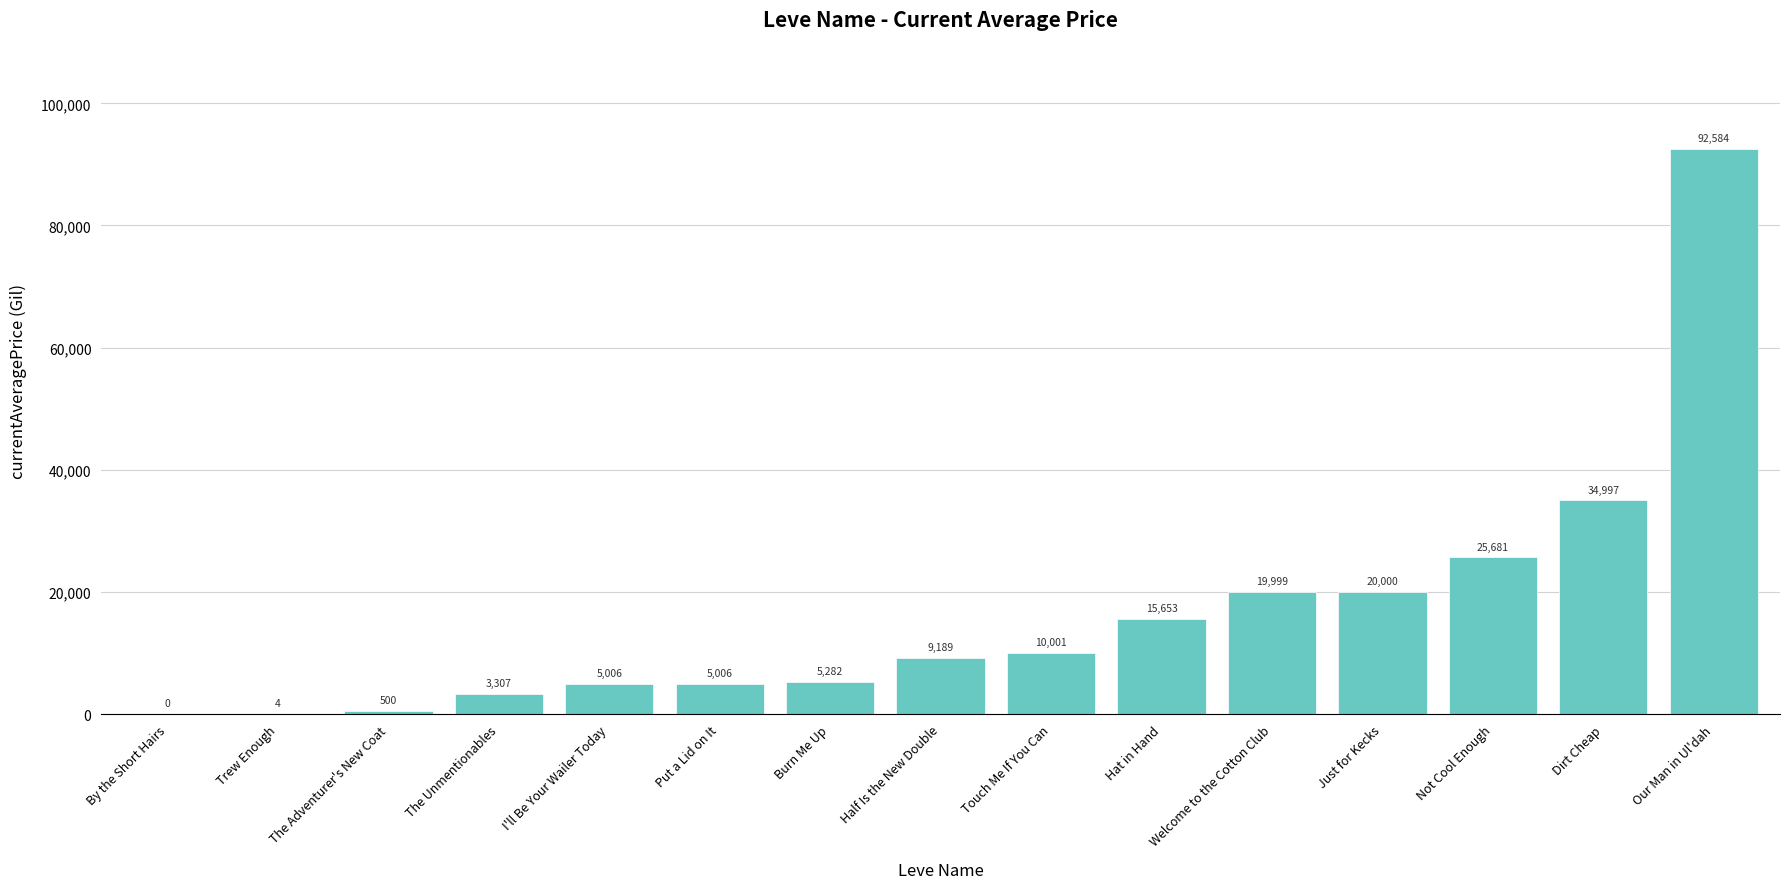

True or false: the data shows 13418.3 at Touch Me If You Can.

False